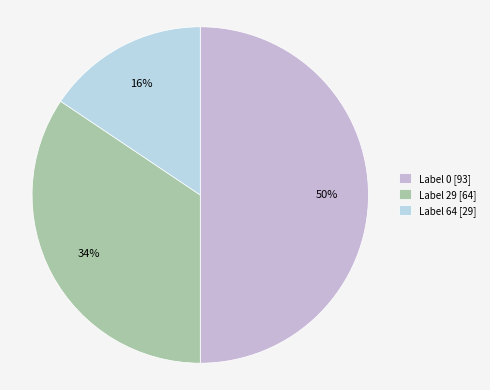

What is the largest slice in the pie chart?

Label 0 [93]